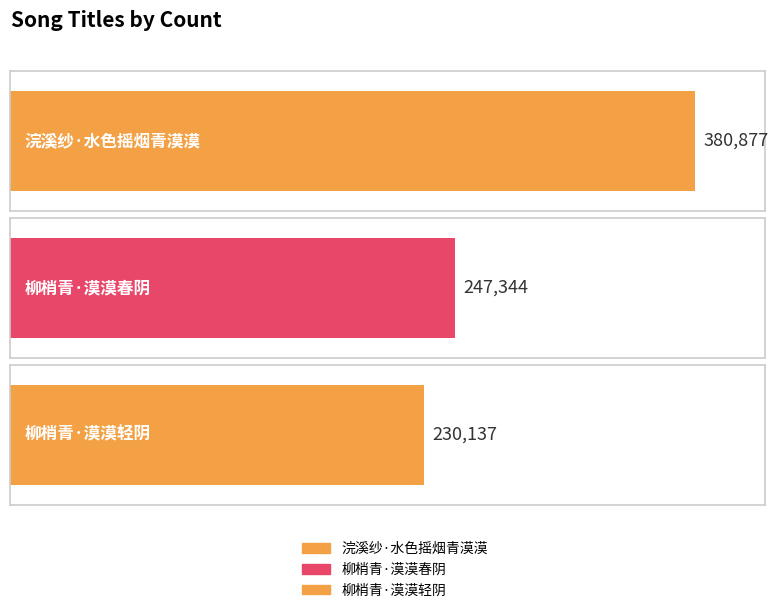

List the labels in order of value, largest first.

浣溪纱·水色摇烟青漠漠, 柳梢青·漠漠春阴, 柳梢青·漠漠轻阴